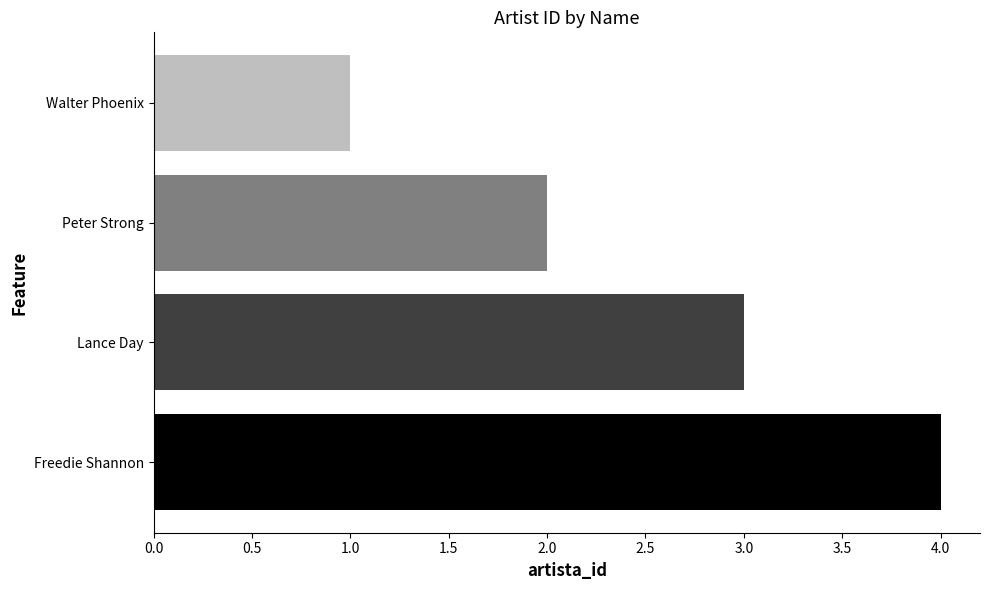

Is it true that the value at Peter Strong is 3?

False